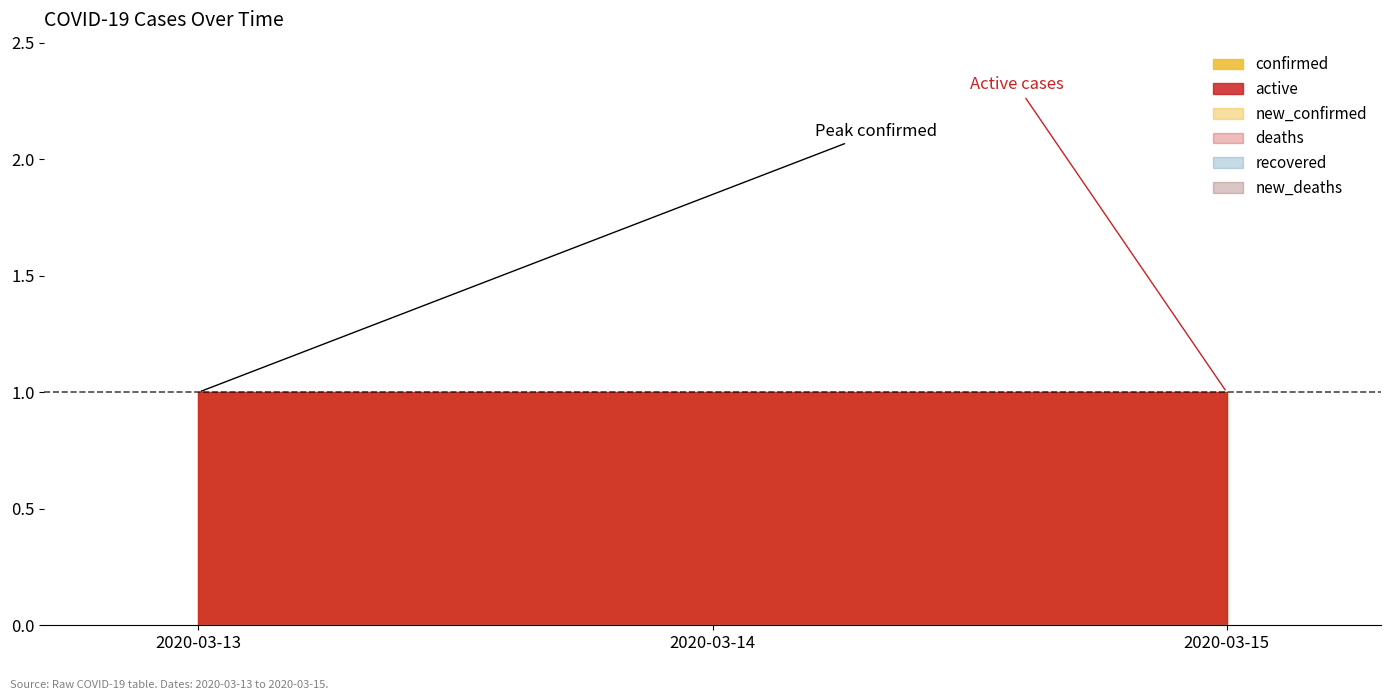

The value of new_confirmed at 2020-03-14 is 0. True or false?

True